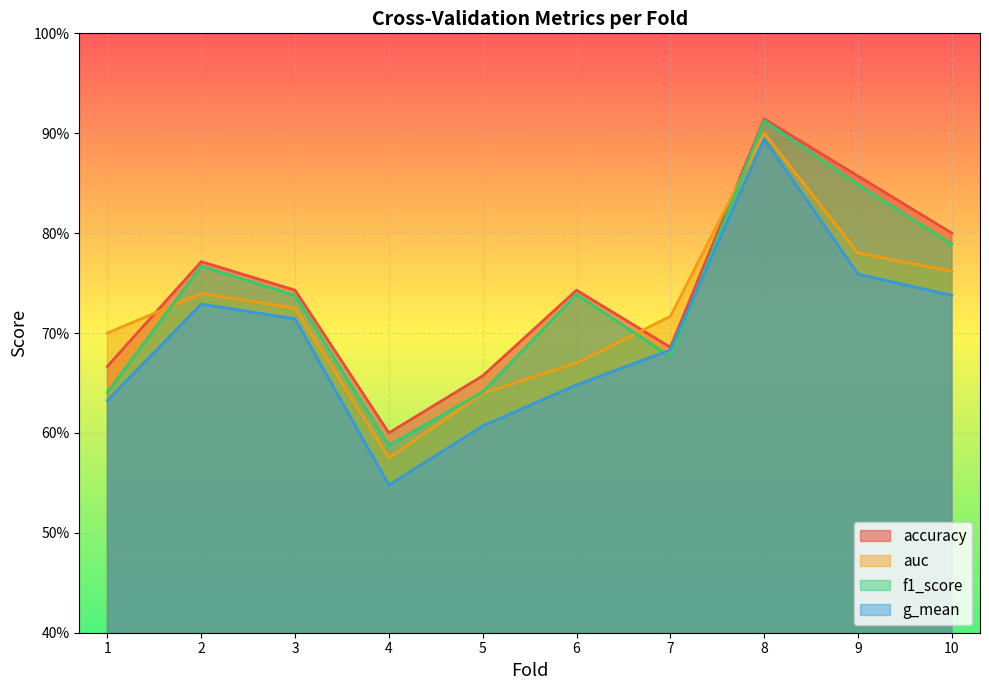

The value of auc at 9 is 1.3. True or false?

False